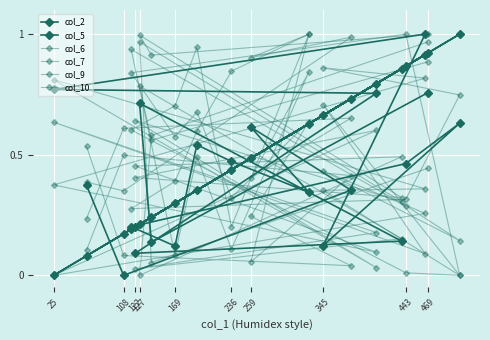

Count the number of categories in the chart.

20